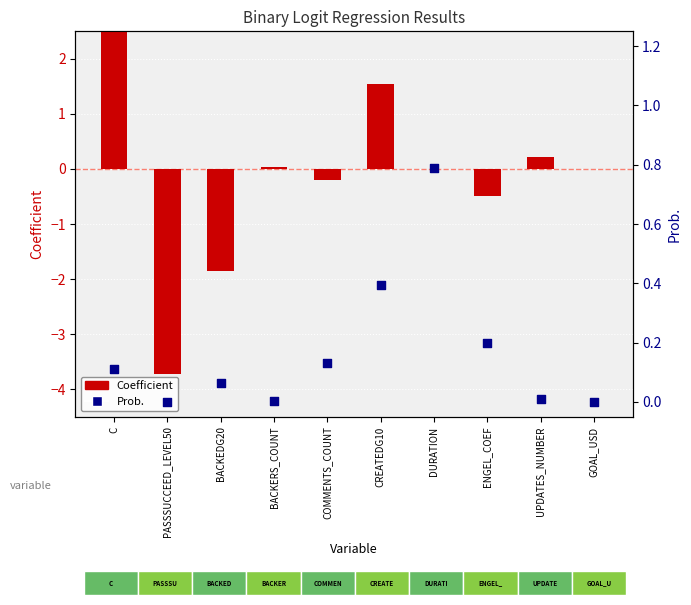

Which series has the widest spread of Y values?

Coefficient